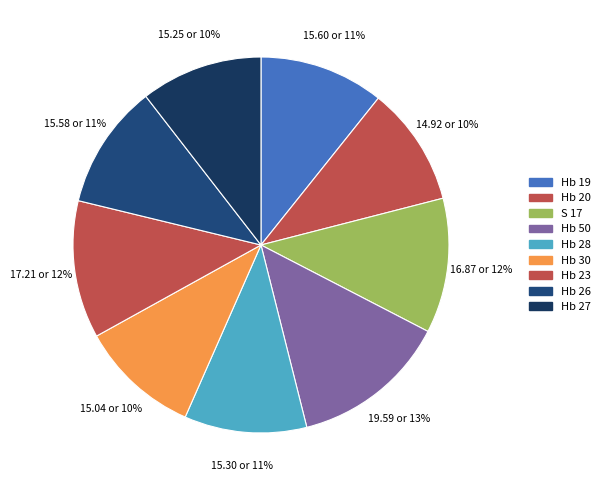

Does any single category account for the majority?

No